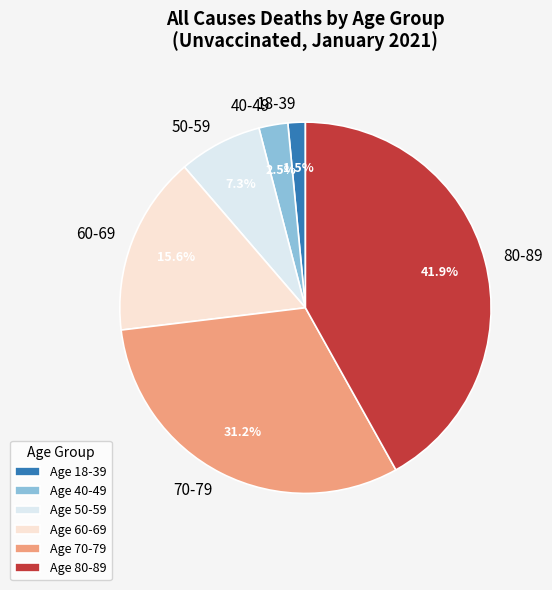

Combined, what portion of the pie is 80-89 and 50-59?

49.2%